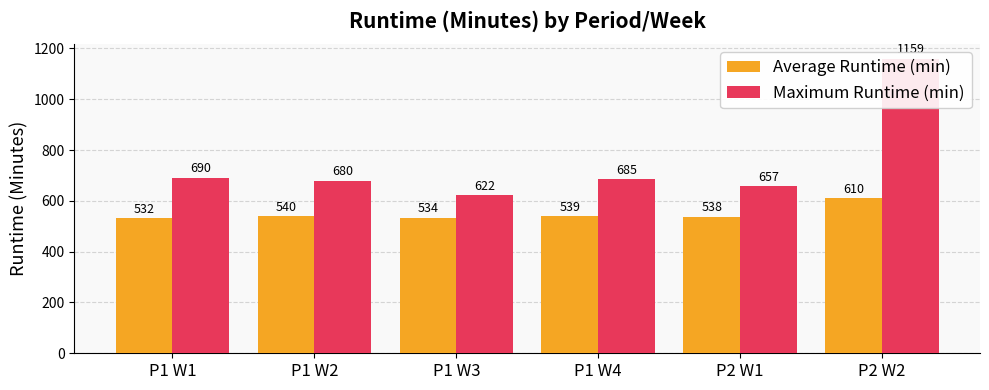

At which label does Average Runtime (min) reach its minimum?

P1 W1